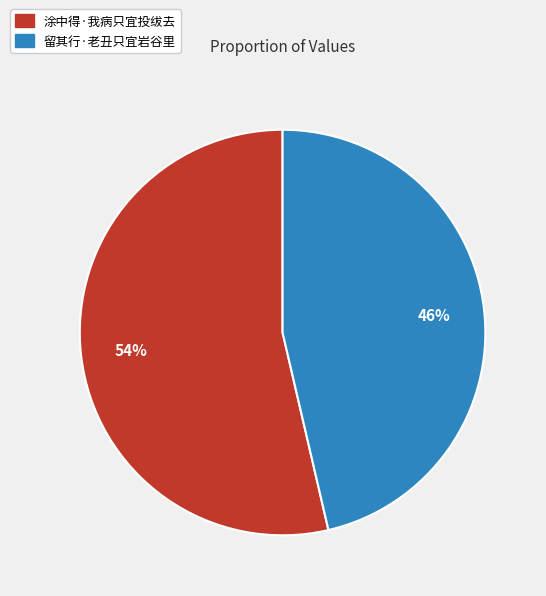

What is the ratio of the value at 涂中得·我病只宜投绂去 to the value at 留其行·老丑只宜岩谷里?

1.2